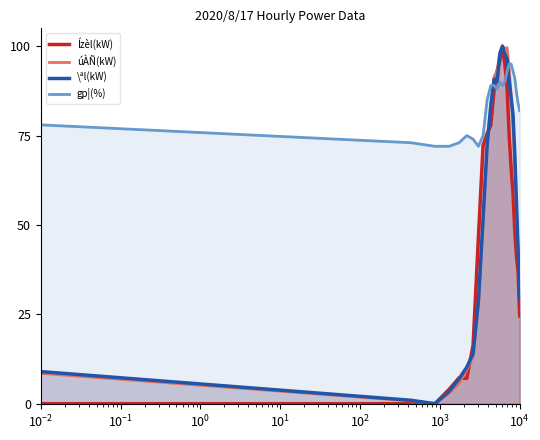

At how many categories does at least one series exceed 2?

24